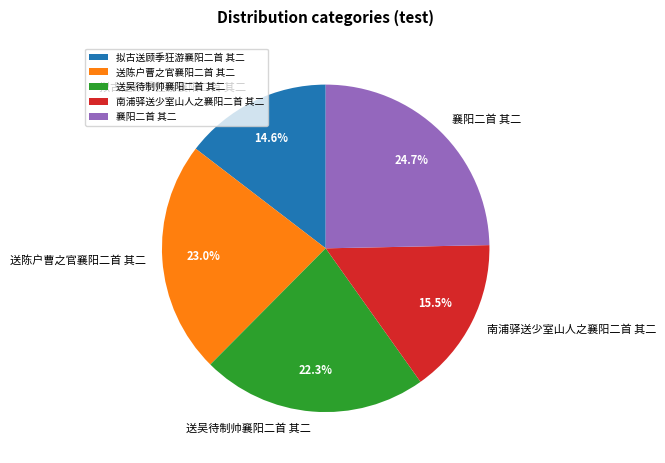

To the nearest percent, what is the average slice percentage?

20%